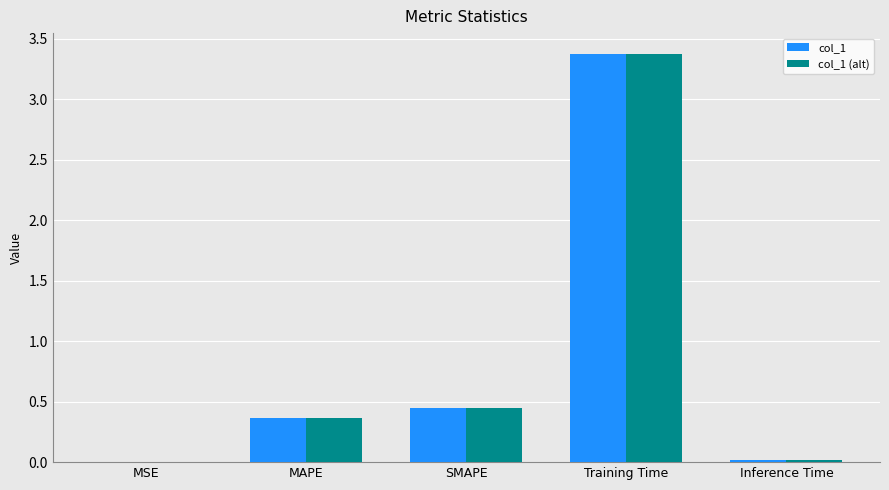

What is the total value across all series at MAPE?

0.7